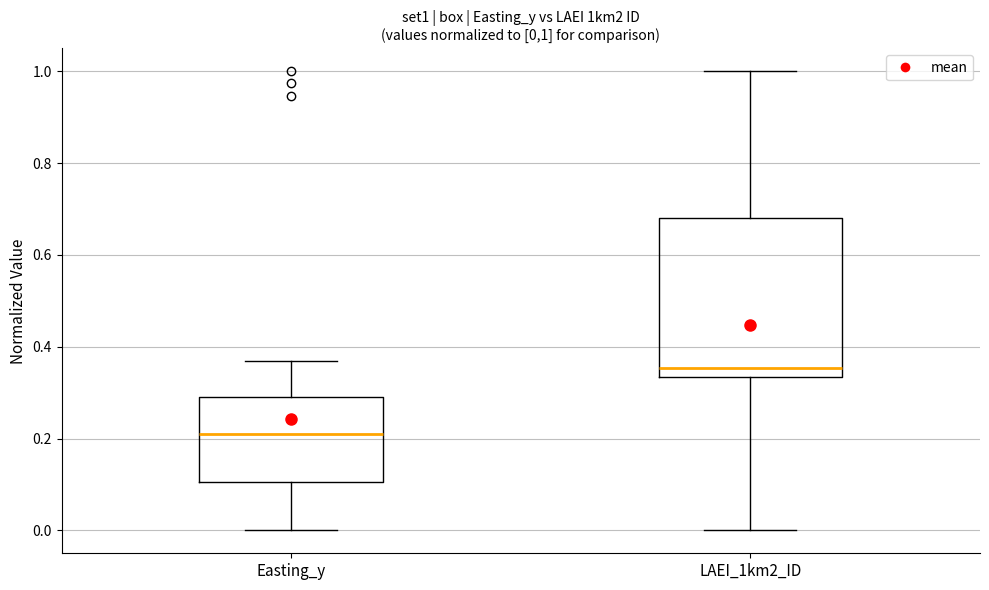

Which box is the tallest, from its lower edge to its upper edge?

LAEI_1km2_ID